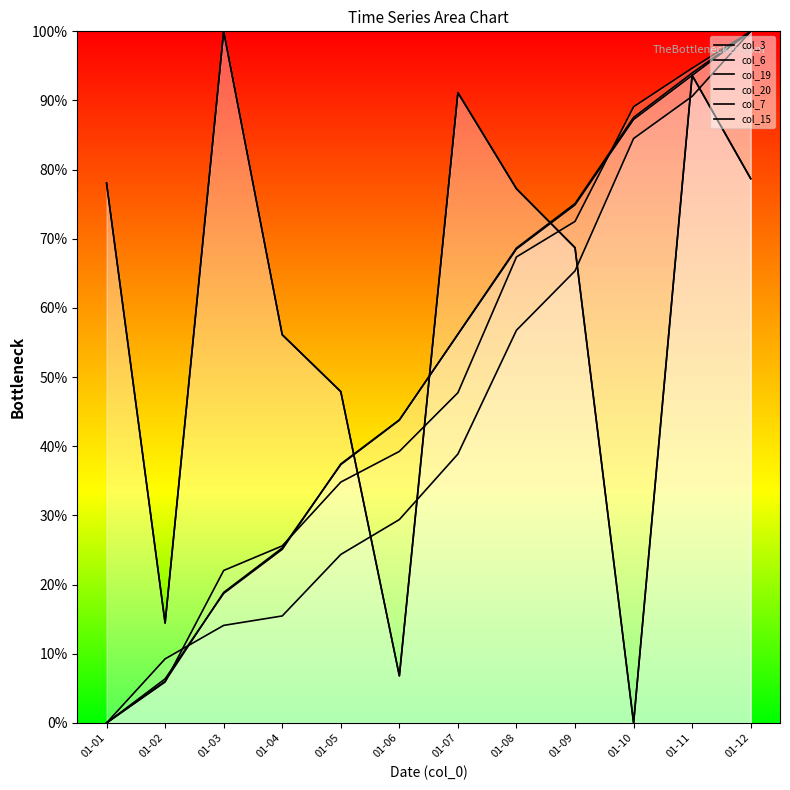

What is the average value of the col_15 series?

59.4